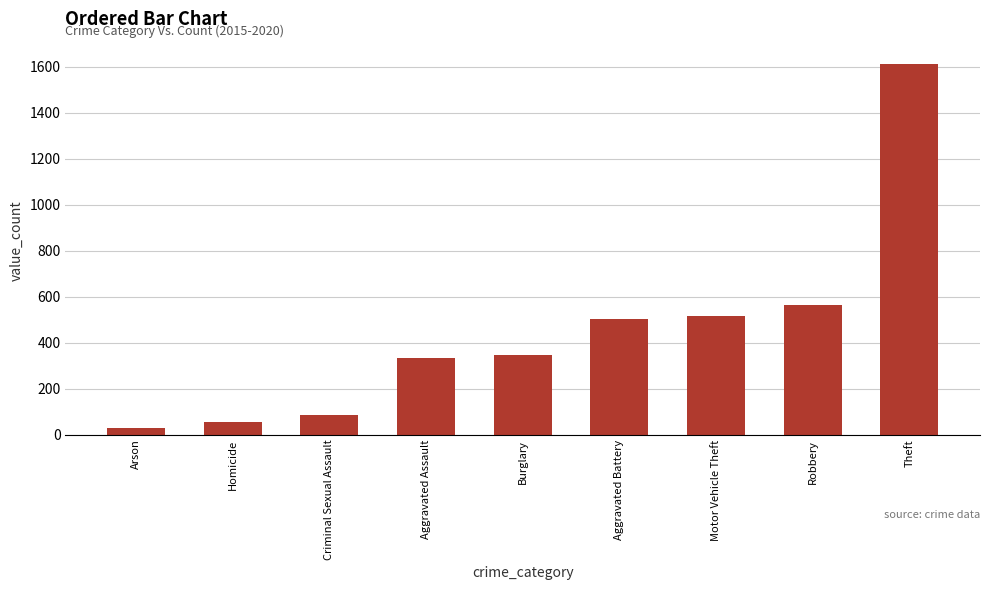

Between Burglary and Aggravated Assault, which is larger?

Burglary